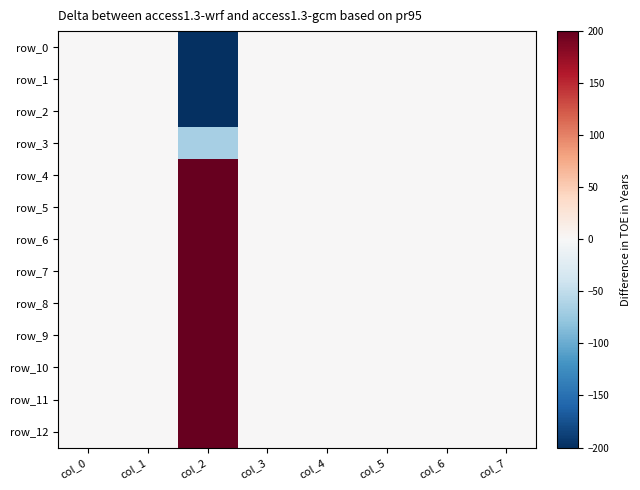

True or false: row_3 has a value of 32.4 at col_1.

False